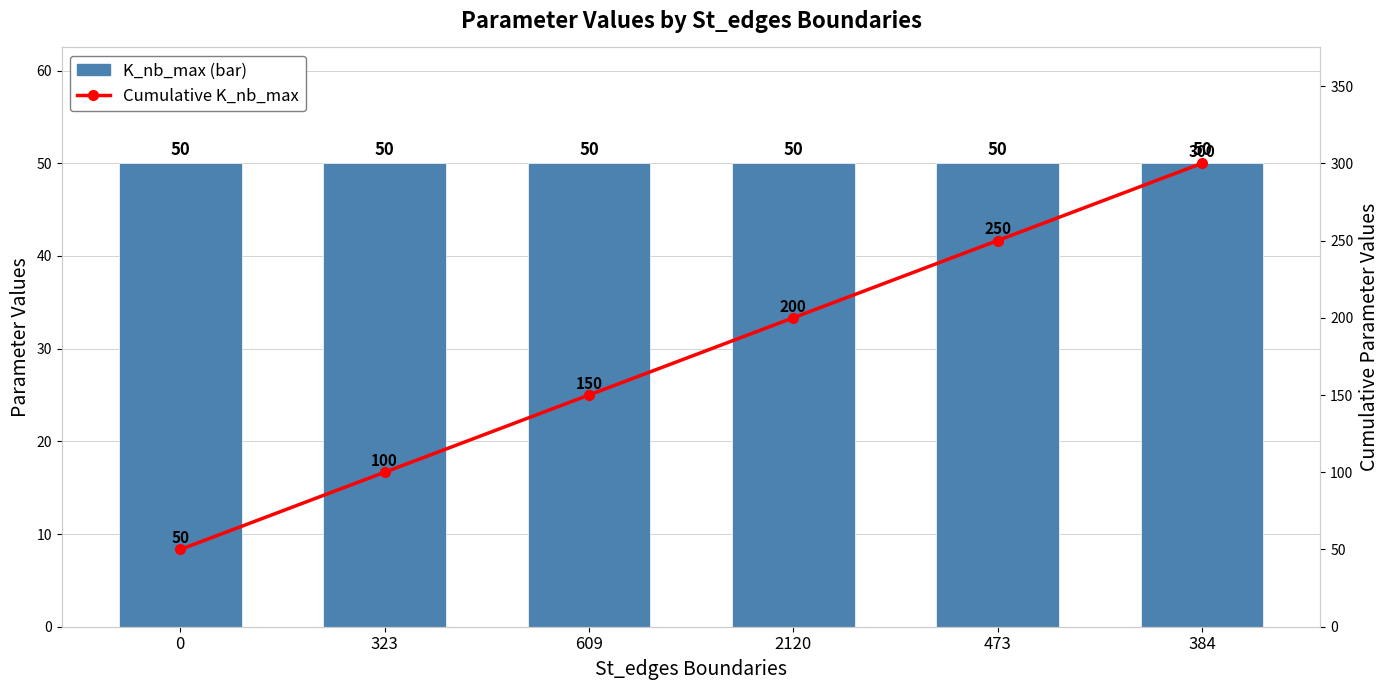

What is the value of the Cumulative K_nb_max bar at the 4th from the left?

200